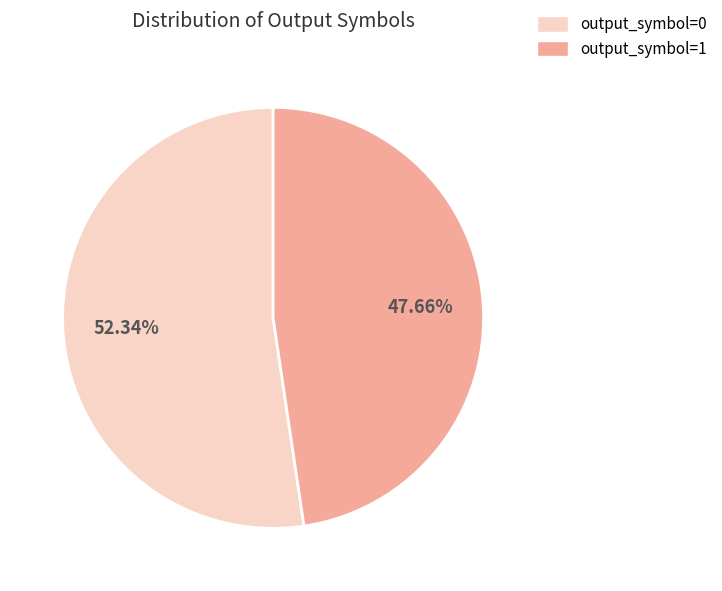

Combined, do output_symbol=1 and output_symbol=0 account for over 50%?

Yes